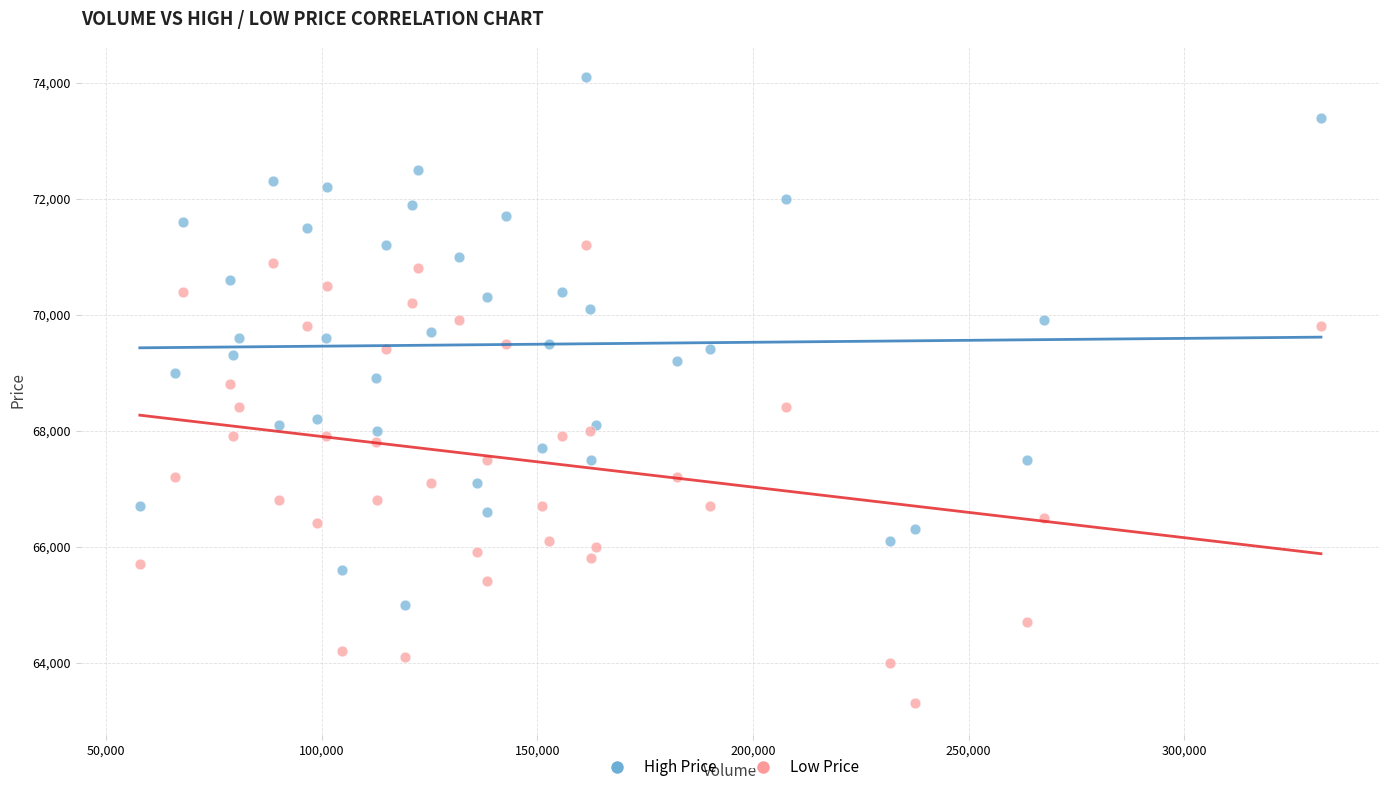

Which series reaches the minimum Y coordinate?

Low Price